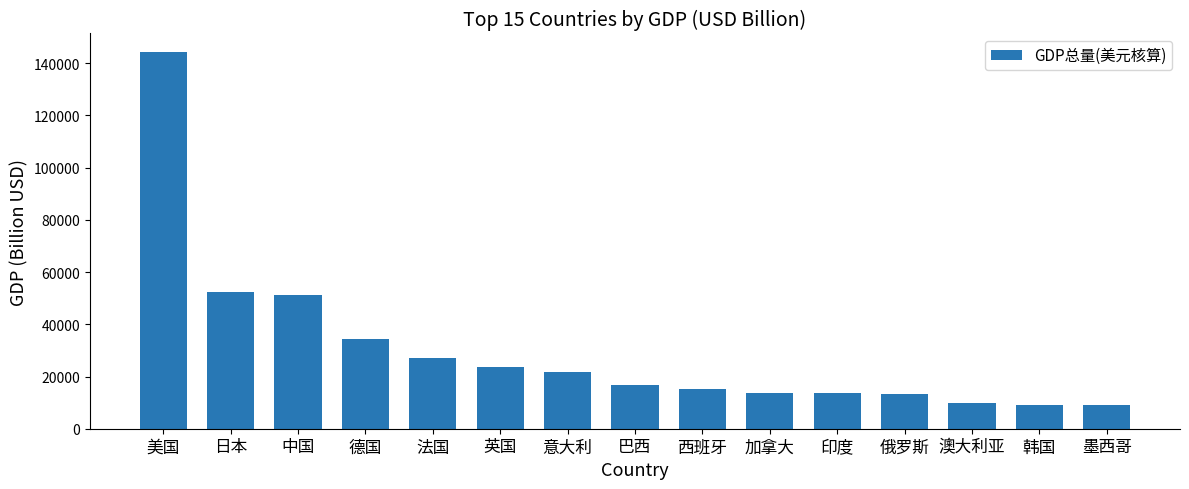

How many bars are there in total?

15